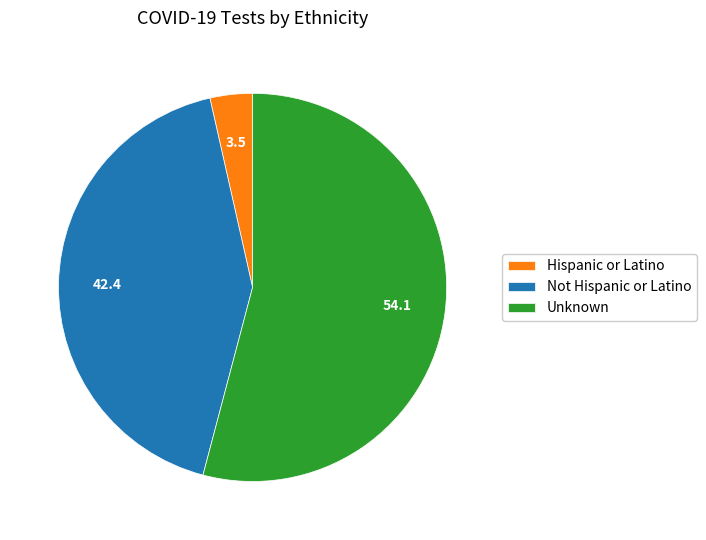

Between Hispanic or Latino and Not Hispanic or Latino, which is larger?

Not Hispanic or Latino